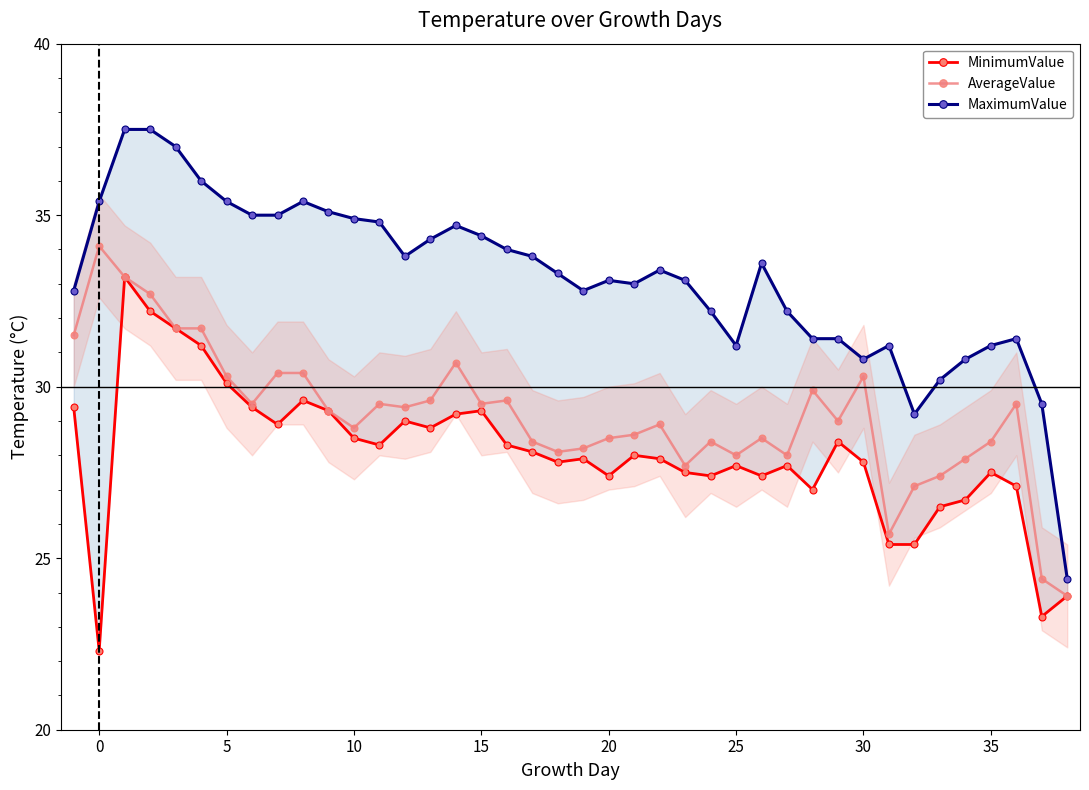

What is the sum of all MinimumValue values?

1122.5